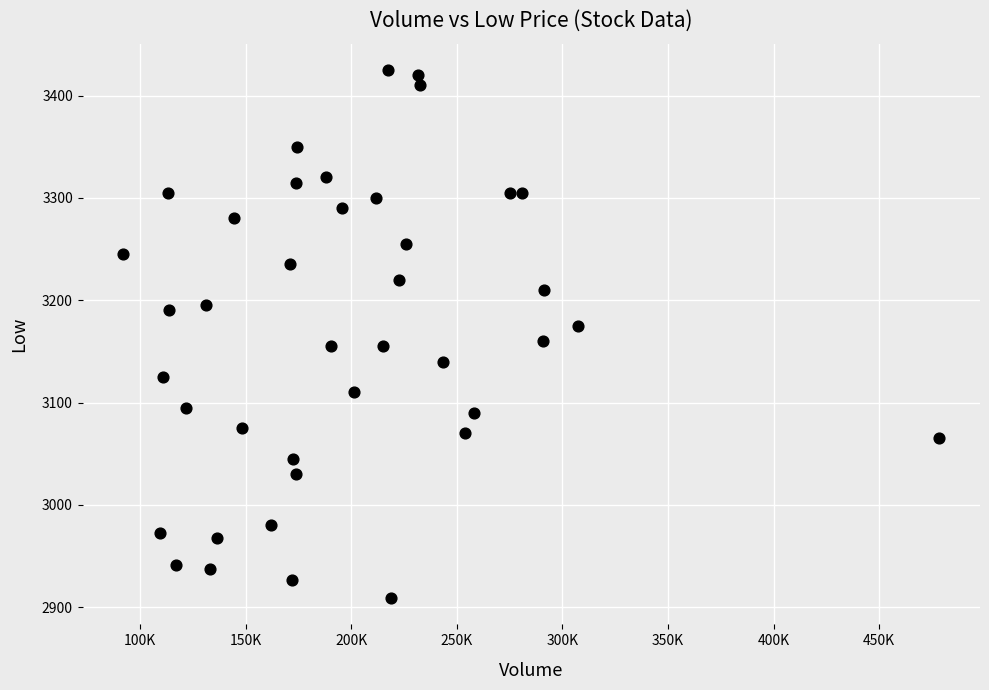

What is the range of X values (max minus min)?

386300